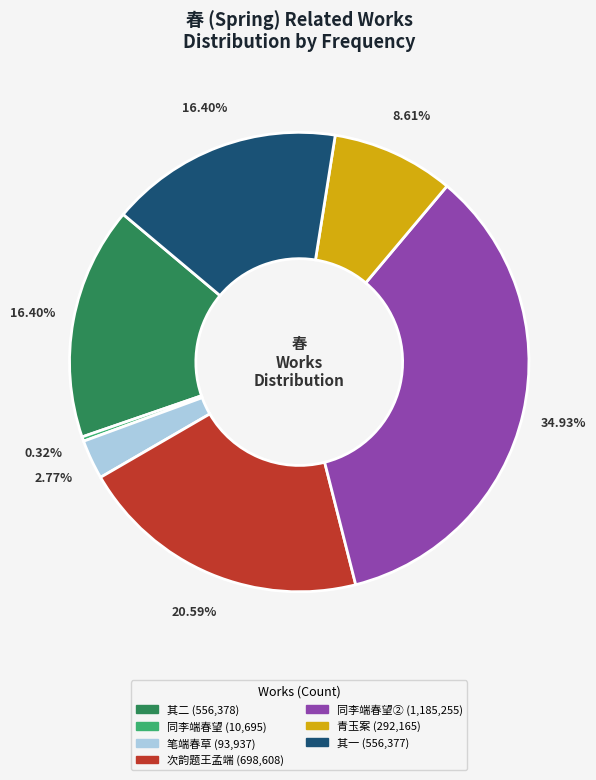

Do 其一 (556,377) and 同李端春望 (10,695) together represent more than half of the pie?

No